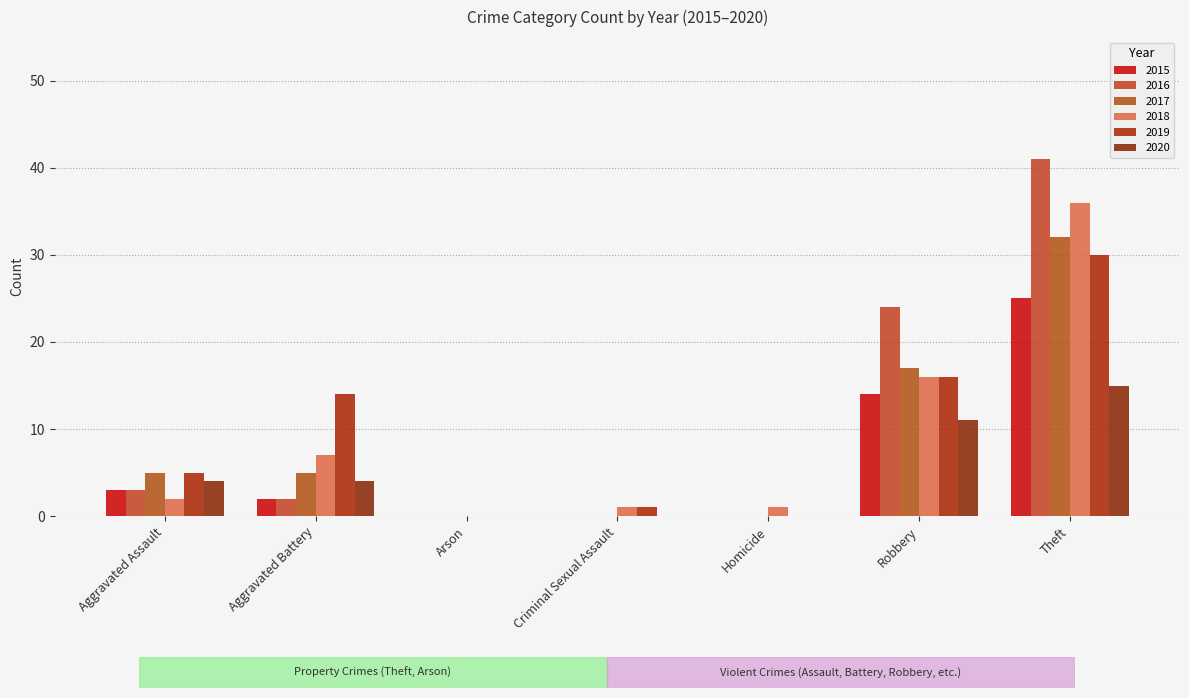

How many categories are shown in the chart?

7